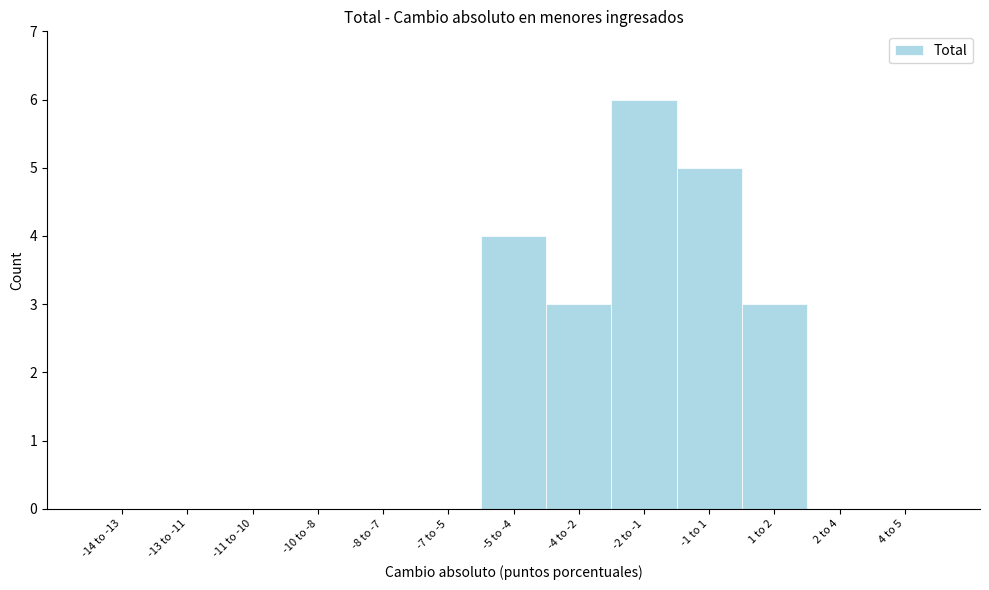

Reading left to right, extract all data points from this chart.

-14 to -13=0	-13 to -11=0	-11 to -10=0	-10 to -8=0	-8 to -7=0	-7 to -5=0	-5 to -4=4	-4 to -2=3	-2 to -1=6	-1 to 1=5	1 to 2=3	2 to 4=0	4 to 5=0